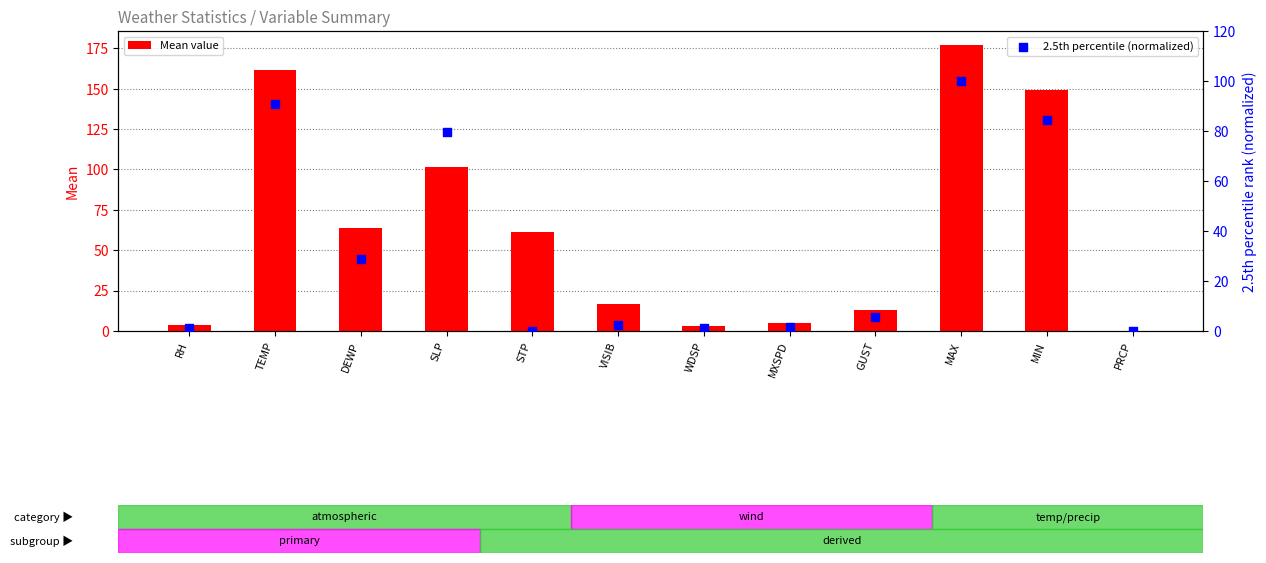

Which series reaches the maximum Y coordinate?

Mean value